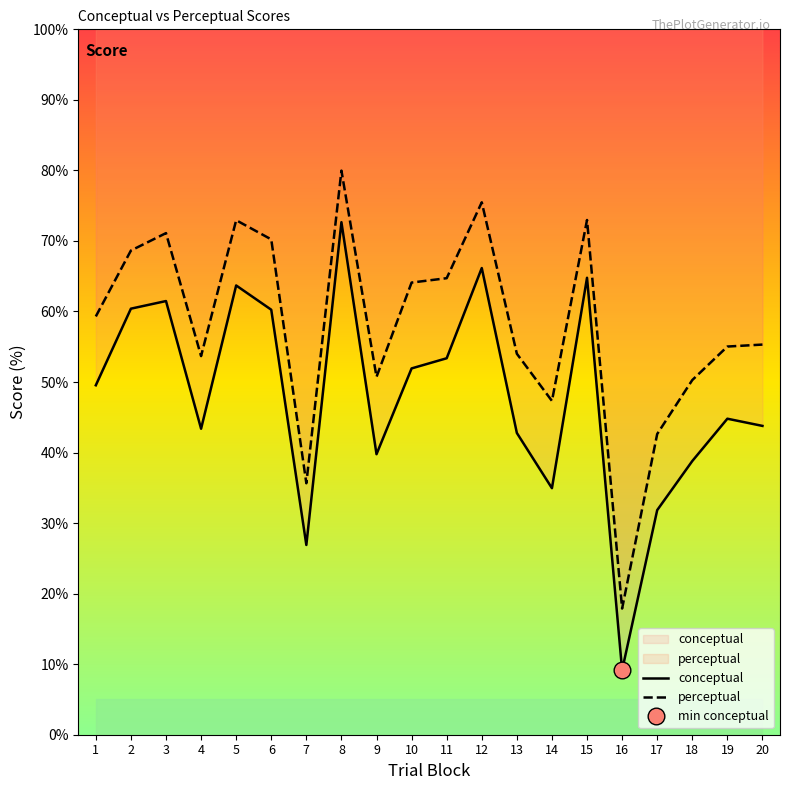

What is the difference between the perceptual values at 3 and 15?

1.9